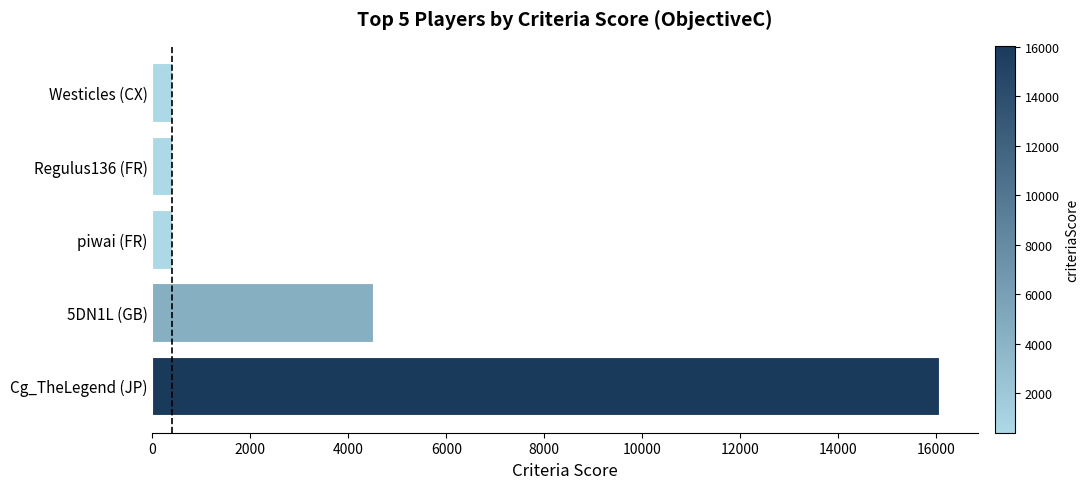

What is the difference between the maximum and minimum values?

15637